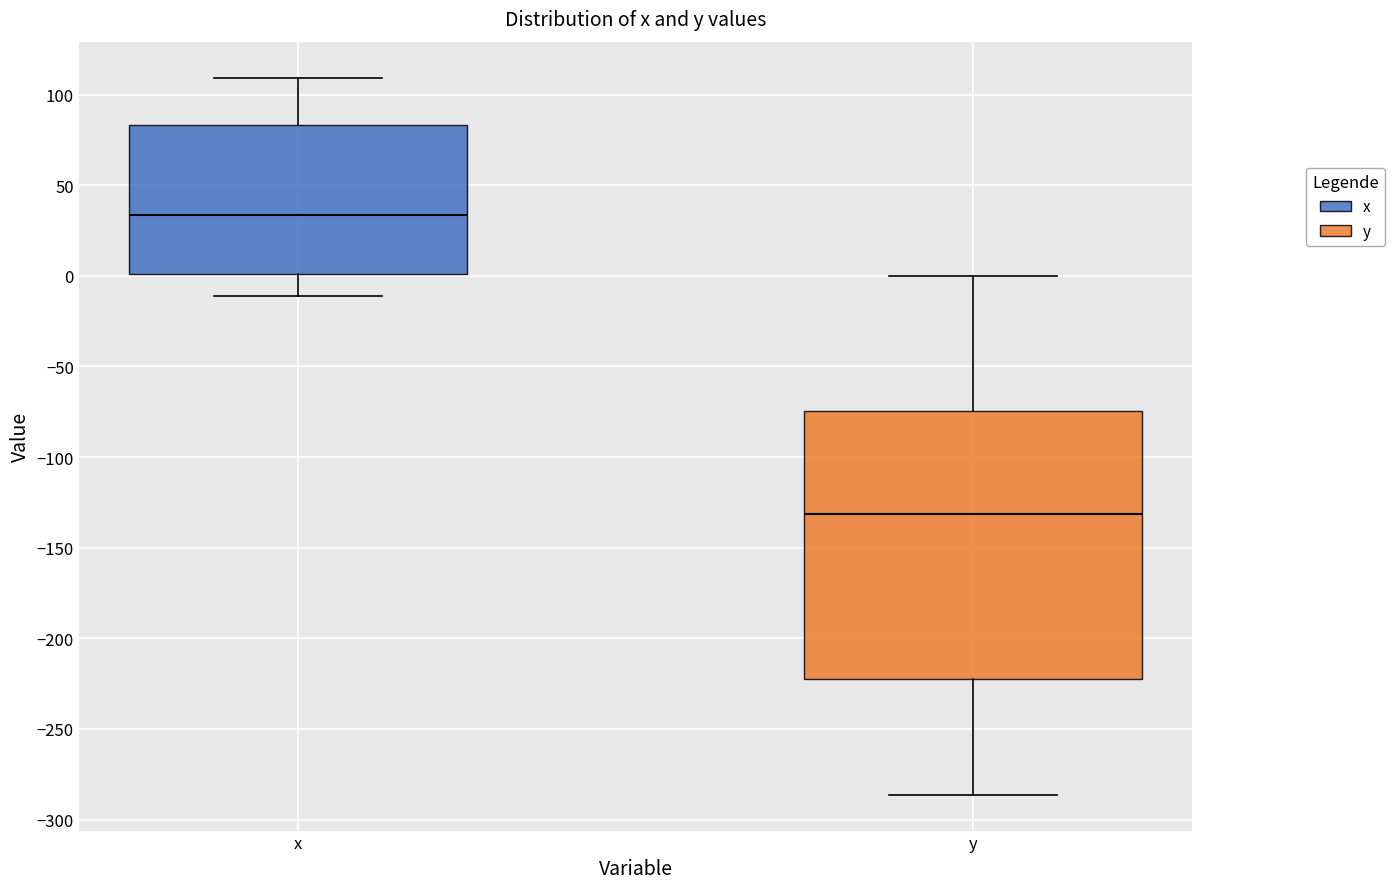

Which box has the highest median line?

x